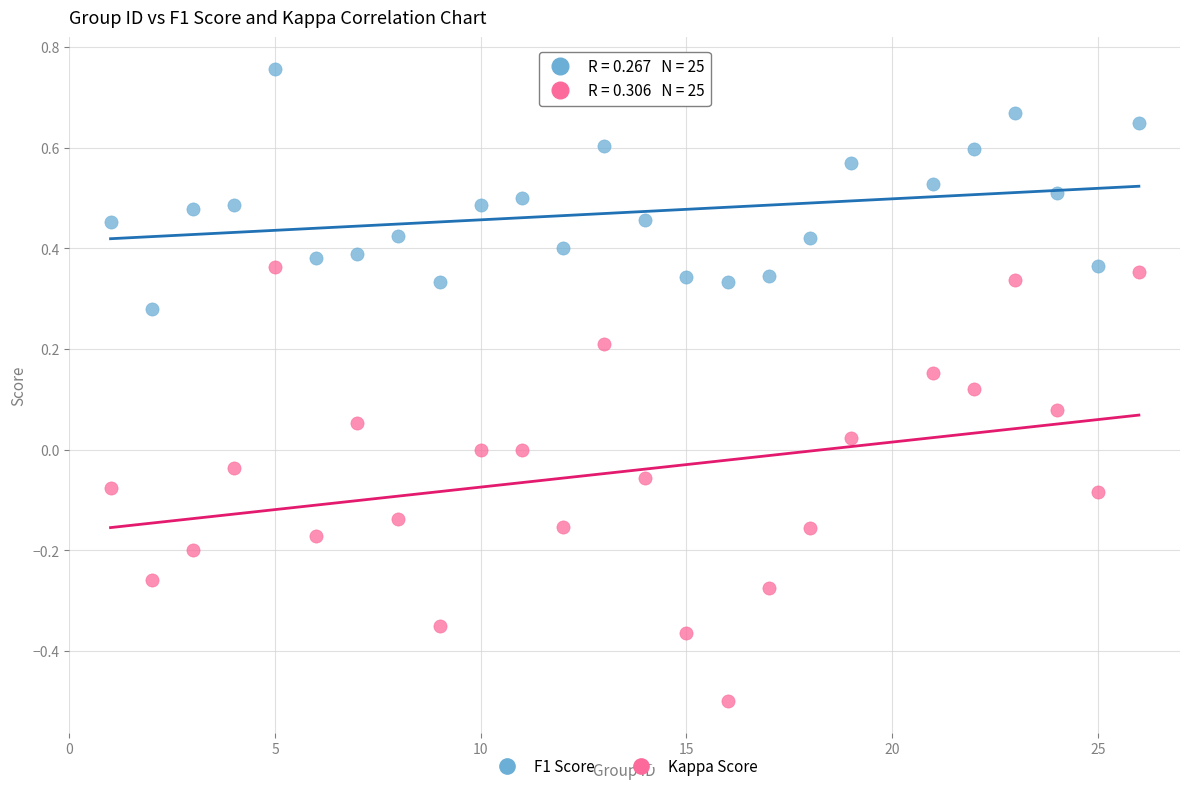

Which series has the largest Y range (max minus min)?

Kappa Score